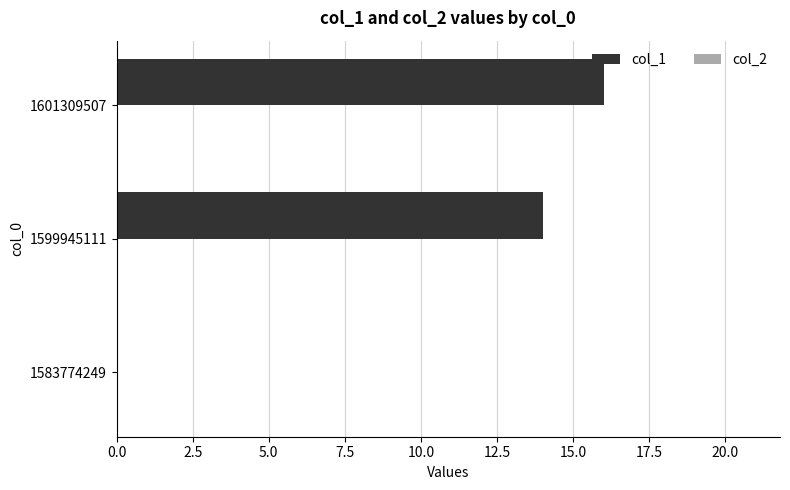

Between 1601309507 and 1583774249, which is larger?

1601309507